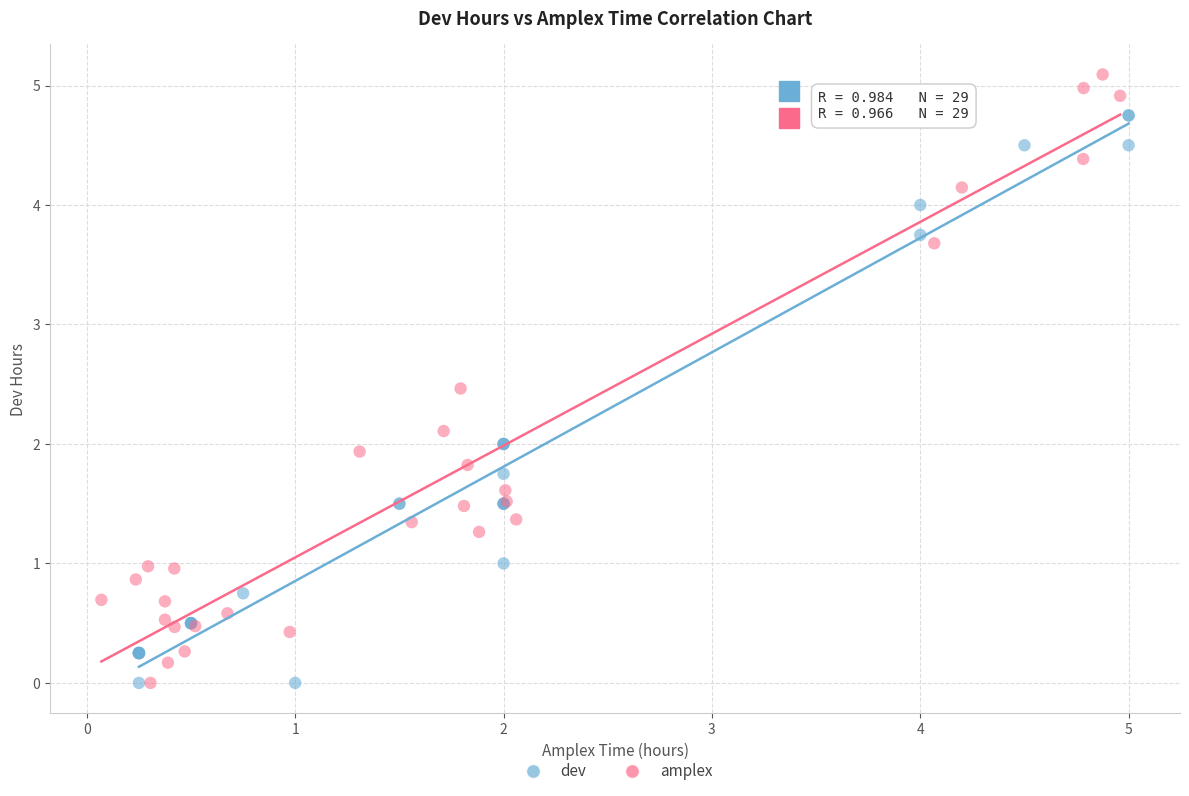

Which series reaches the maximum Y coordinate?

amplex